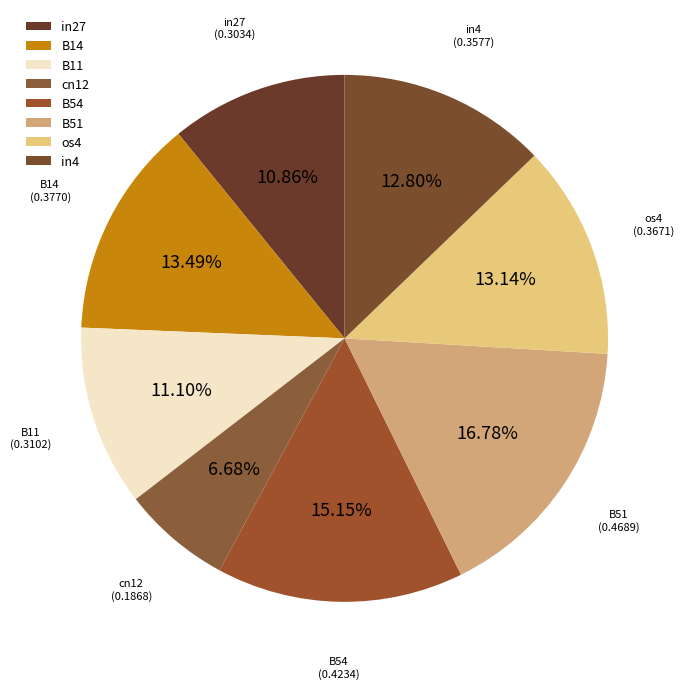

True or false: B54 accounts for 25% of the total.

False